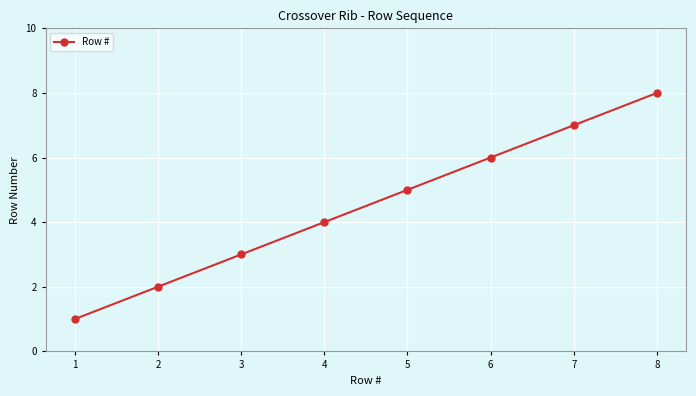

What is the value of the 2nd point from the left?

2